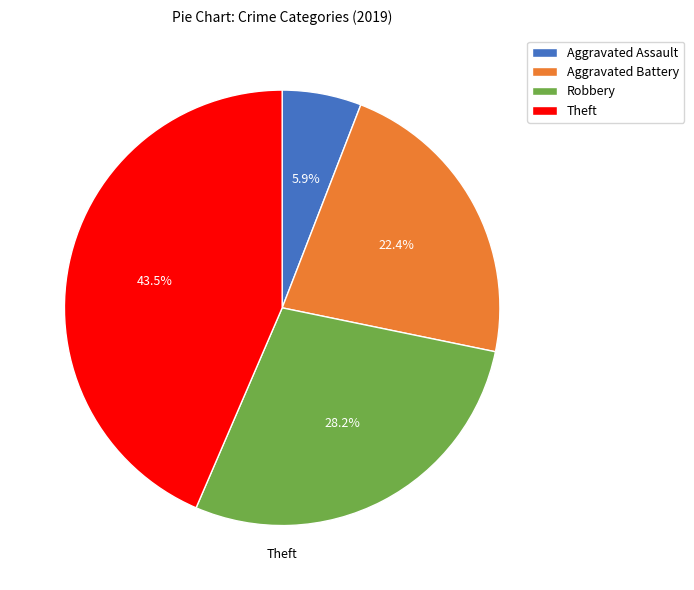

Is it true that Robbery is 35% of the pie?

False